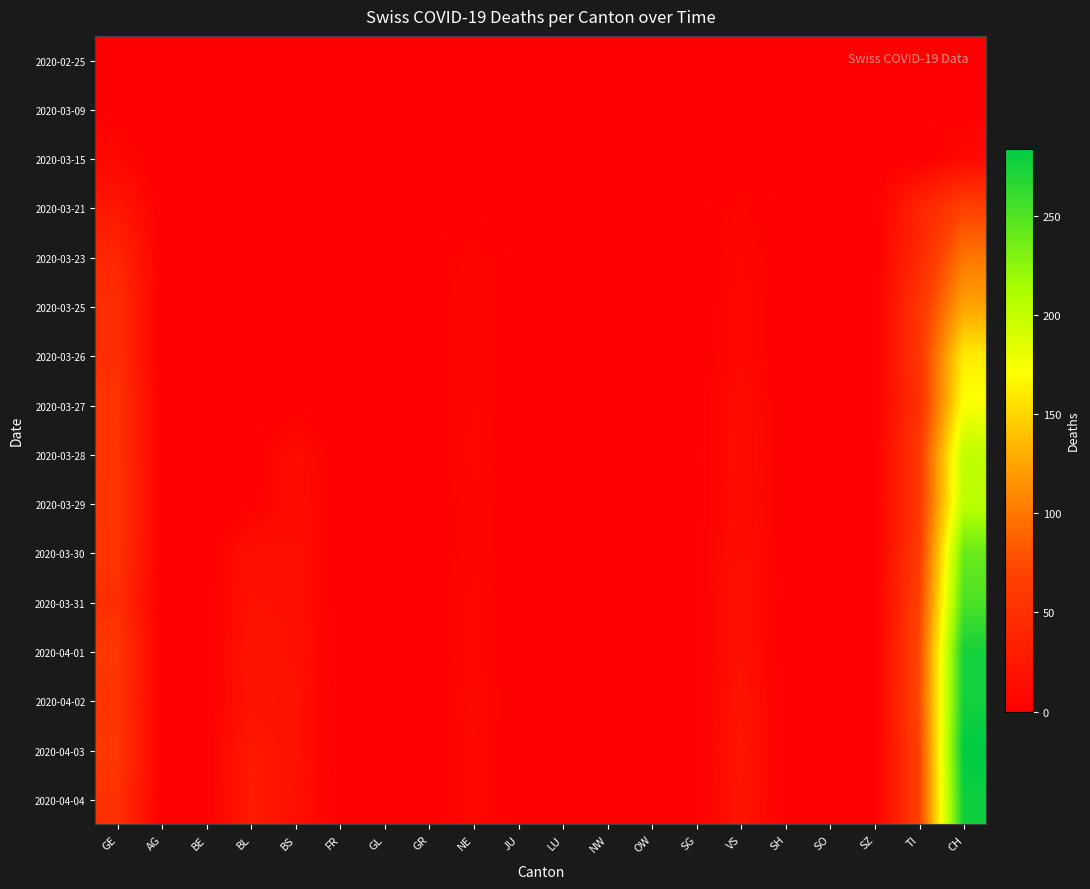

Reading left to right, transcribe all the data shown in this chart.

2020-02-25: GE=0	AG=0	BE=0	BL=0	BS=0	FR=0	GL=0	GR=0	NE=0	JU=0	LU=0	NW=0	OW=0	SG=0	VS=0	SH=0	SO=0	SZ=0	TI=0	CH=0
2020-03-09: GE=1	AG=0	BE=0	BL=0	BS=0	FR=0	GL=0	GR=0	NE=0	JU=0	LU=0	NW=0	OW=0	SG=0	VS=1	SH=0	SO=0	SZ=0	TI=0	CH=2
2020-03-15: GE=8	AG=0	BE=0	BL=0	BS=0	FR=0	GL=0	GR=0	NE=0	JU=0	LU=0	NW=0	OW=0	SG=0	VS=1	SH=0	SO=0	SZ=0	TI=0	CH=9
2020-03-21: GE=24	AG=0	BE=0	BL=0	BS=0	FR=0	GL=0	GR=0	NE=0	JU=0	LU=0	NW=0	OW=0	SG=0	VS=5	SH=0	SO=0	SZ=0	TI=37	CH=68
2020-03-23: GE=41	AG=0	BE=0	BL=0	BS=0	FR=0	GL=0	GR=0	NE=6	JU=0	LU=0	NW=0	OW=0	SG=0	VS=7	SH=0	SO=0	SZ=0	TI=43	CH=99
2020-03-25: GE=48	AG=0	BE=0	BL=0	BS=0	FR=0	GL=0	GR=0	NE=7	JU=0	LU=0	NW=0	OW=0	SG=0	VS=9	SH=0	SO=0	SZ=0	TI=55	CH=124
2020-03-26: GE=48	AG=0	BE=0	BL=0	BS=0	FR=0	GL=0	GR=0	NE=7	JU=0	LU=0	NW=0	OW=0	SG=0	VS=9	SH=0	SO=0	SZ=0	TI=56	CH=161
2020-03-27: GE=54	AG=0	BE=0	BL=0	BS=0	FR=0	GL=0	GR=0	NE=7	JU=0	LU=0	NW=0	OW=0	SG=0	VS=14	SH=0	SO=0	SZ=0	TI=51	CH=173
2020-03-28: GE=54	AG=0	BE=0	BL=0	BS=13	FR=0	GL=0	GR=0	NE=8	JU=0	LU=0	NW=0	OW=0	SG=0	VS=15	SH=0	SO=0	SZ=0	TI=60	CH=202
2020-03-29: GE=55	AG=0	BE=0	BL=0	BS=14	FR=0	GL=0	GR=0	NE=6	JU=0	LU=0	NW=0	OW=0	SG=0	VS=14	SH=0	SO=0	SZ=0	TI=59	CH=204
2020-03-30: GE=54	AG=0	BE=0	BL=17	BS=16	FR=0	GL=0	GR=0	NE=6	JU=0	LU=0	NW=0	OW=0	SG=0	VS=16	SH=0	SO=0	SZ=0	TI=61	CH=240
2020-03-31: GE=49	AG=0	BE=0	BL=18	BS=16	FR=0	GL=0	GR=0	NE=8	JU=0	LU=0	NW=0	OW=0	SG=0	VS=18	SH=0	SO=0	SZ=0	TI=67	CH=252
2020-04-01: GE=58	AG=0	BE=0	BL=21	BS=17	FR=0	GL=0	GR=0	NE=8	JU=0	LU=0	NW=0	OW=0	SG=0	VS=18	SH=0	SO=0	SZ=0	TI=72	CH=275
2020-04-02: GE=54	AG=0	BE=0	BL=20	BS=18	FR=0	GL=0	GR=0	NE=10	JU=0	LU=0	NW=0	OW=0	SG=0	VS=21	SH=0	SO=0	SZ=0	TI=73	CH=276
2020-04-03: GE=58	AG=0	BE=0	BL=26	BS=18	FR=0	GL=0	GR=0	NE=9	JU=0	LU=0	NW=0	OW=0	SG=0	VS=23	SH=0	SO=0	SZ=0	TI=67	CH=284
2020-04-04: GE=51	AG=0	BE=0	BL=28	BS=17	FR=0	GL=0	GR=0	NE=9	JU=0	LU=0	NW=0	OW=0	SG=0	VS=21	SH=0	SO=0	SZ=0	TI=67	CH=278